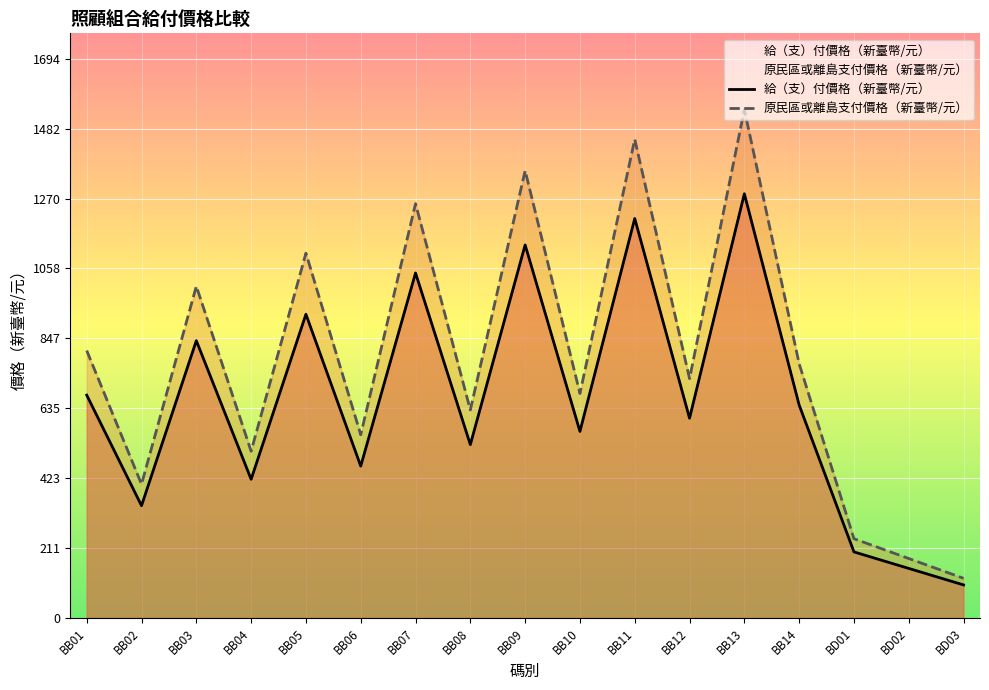

What is the label of the 6th point from the left?

BB06